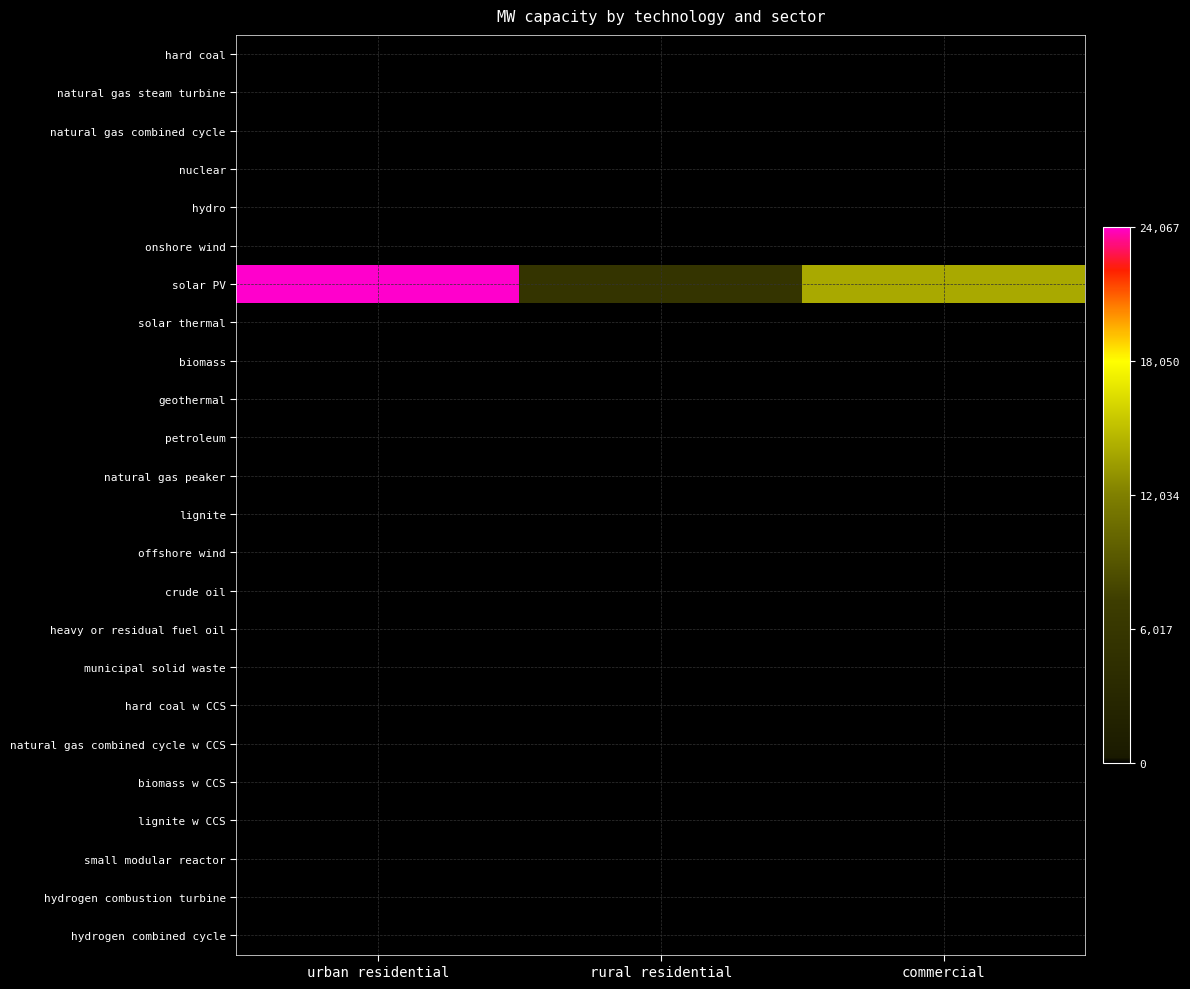

Rank the series at urban residential from highest to lowest value.

solar PV, hard coal, natural gas steam turbine, natural gas combined cycle, nuclear, hydro, onshore wind, solar thermal, biomass, geothermal, petroleum, natural gas peaker, lignite, offshore wind, crude oil, heavy or residual fuel oil, municipal solid waste, hard coal w CCS, natural gas combined cycle w CCS, biomass w CCS, lignite w CCS, small modular reactor, hydrogen combustion turbine, hydrogen combined cycle